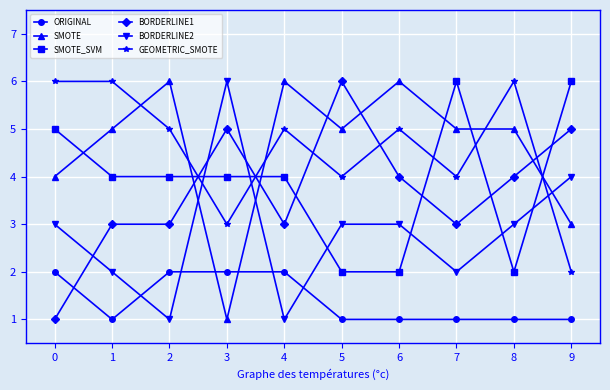

What is the spread (max minus min) of values at 8?

5